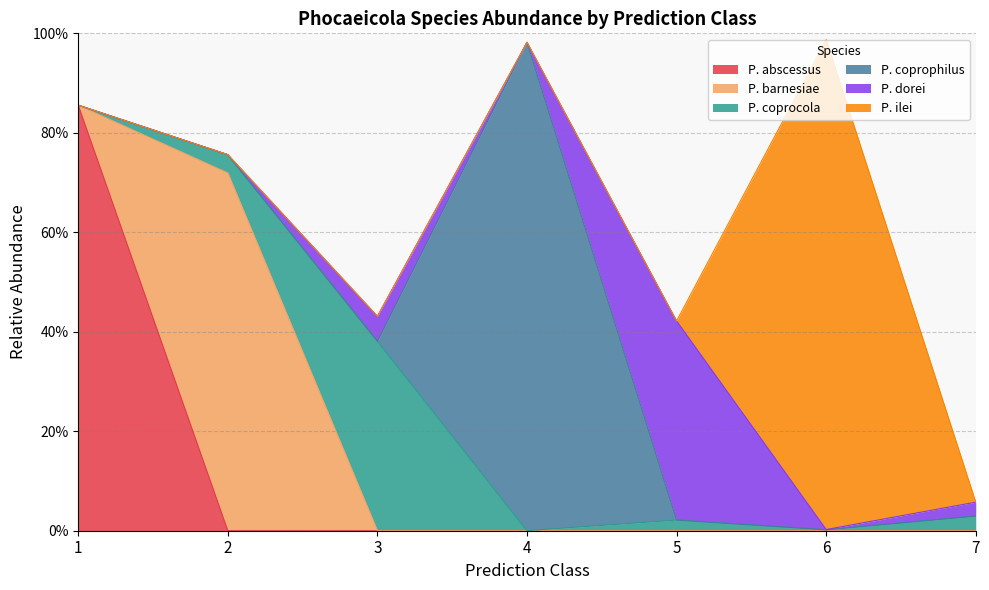

The value of s__Phocaeicola dorei at 4 is 0.0. True or false?

True